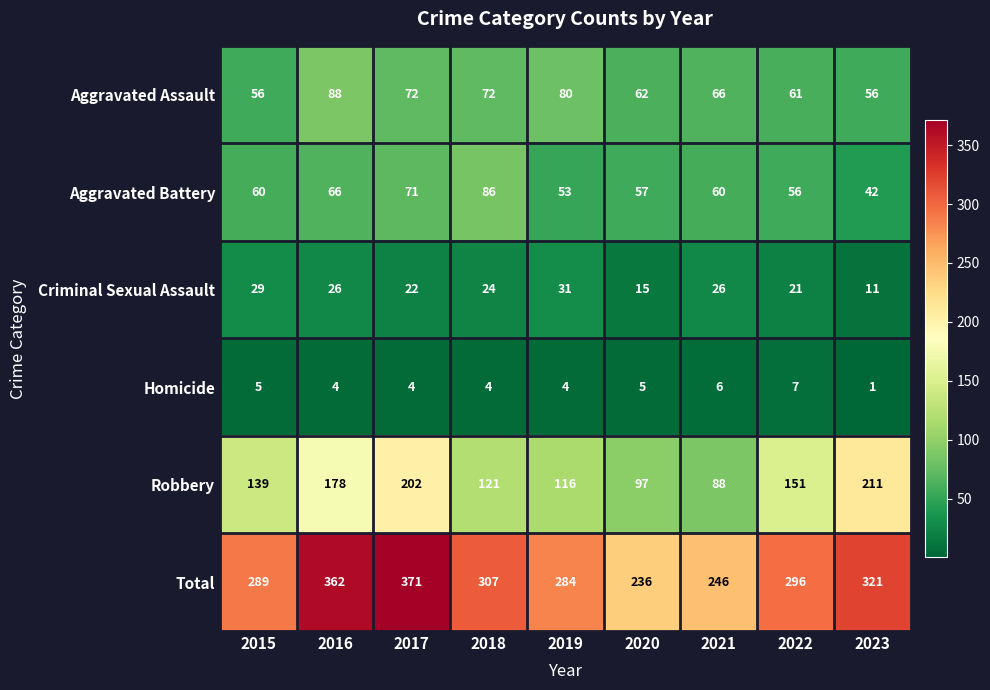

True or false: Aggravated Battery has a value of 13 at 2019.

False